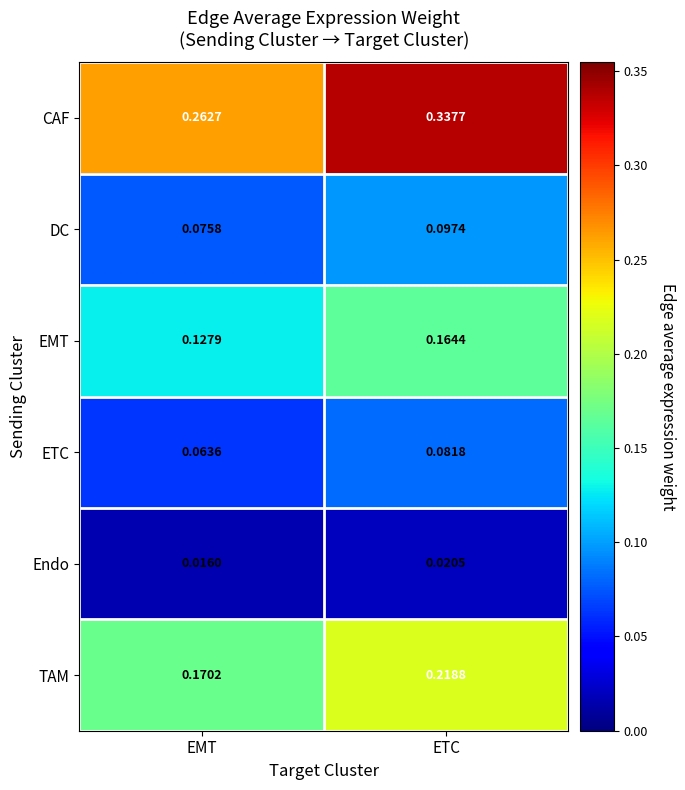

Which series has the largest range (max minus min)?

CAF